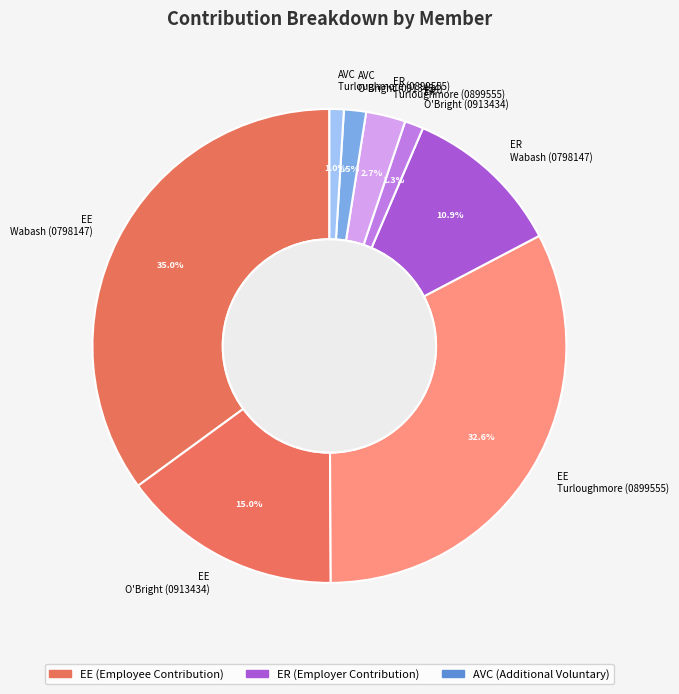

How much of the chart is everything except EE Wabash (0798147)?

65.0%